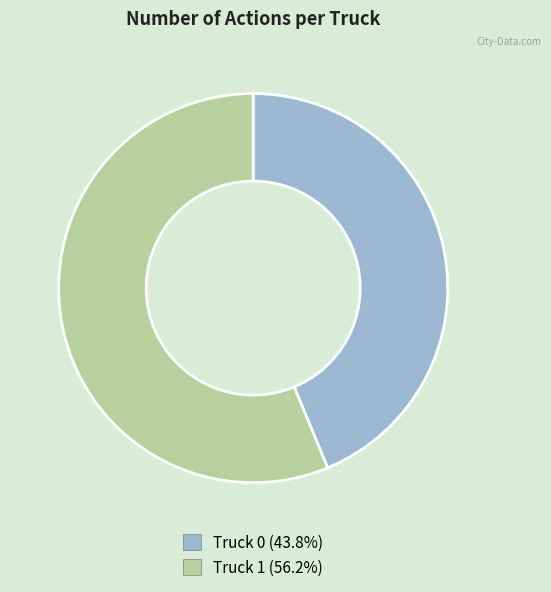

Does Truck 1 represent more than half of the total?

Yes